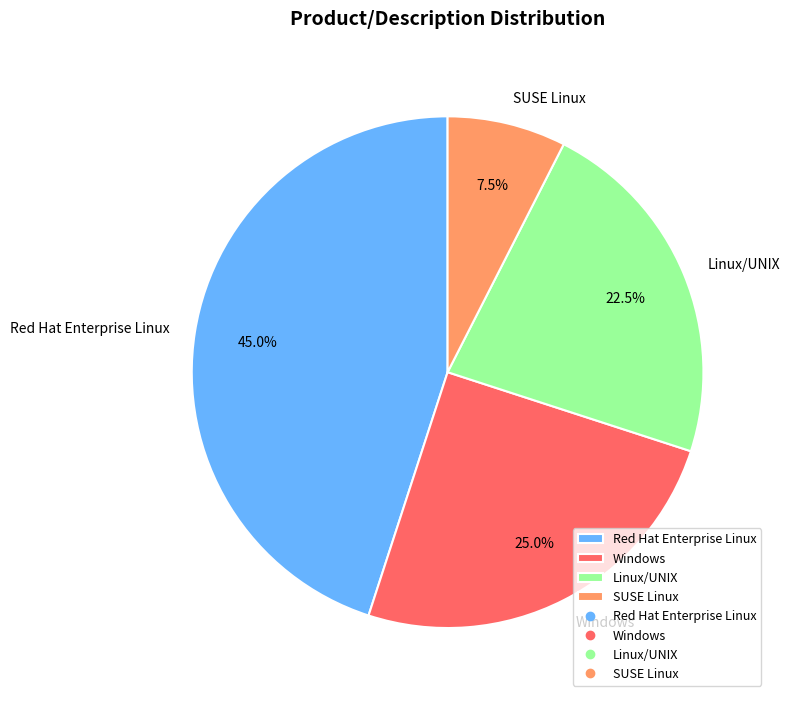

To the nearest percent, what is the average slice percentage?

25%